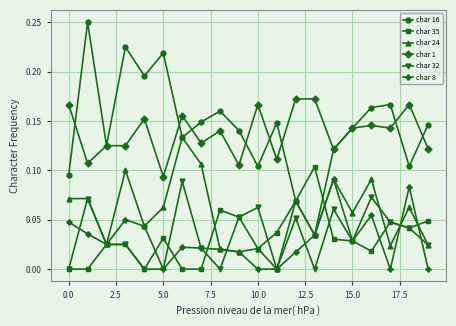

True or false: char 1 and char 32 cross at least once.

False